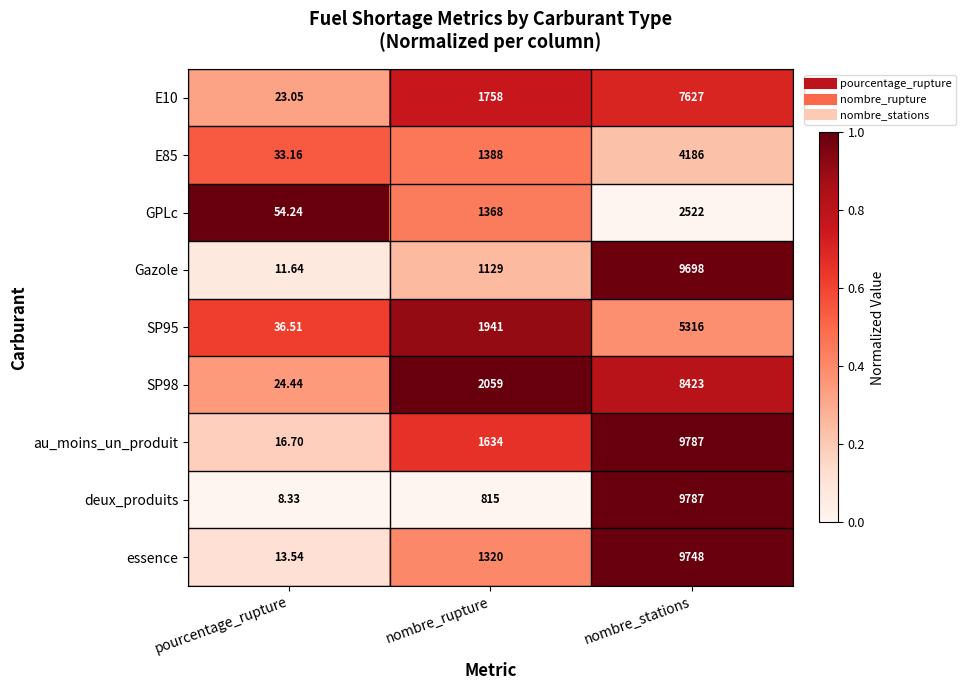

How many distinct data groups are displayed?

9